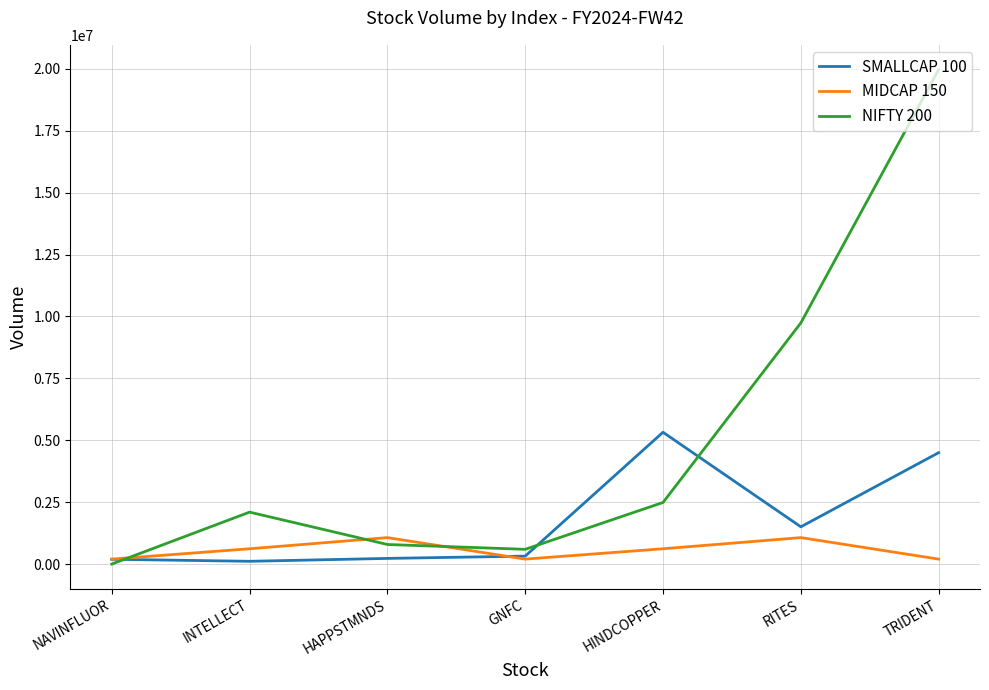

The value of MIDCAP 150 at NAVINFLUOR is 205894. True or false?

True